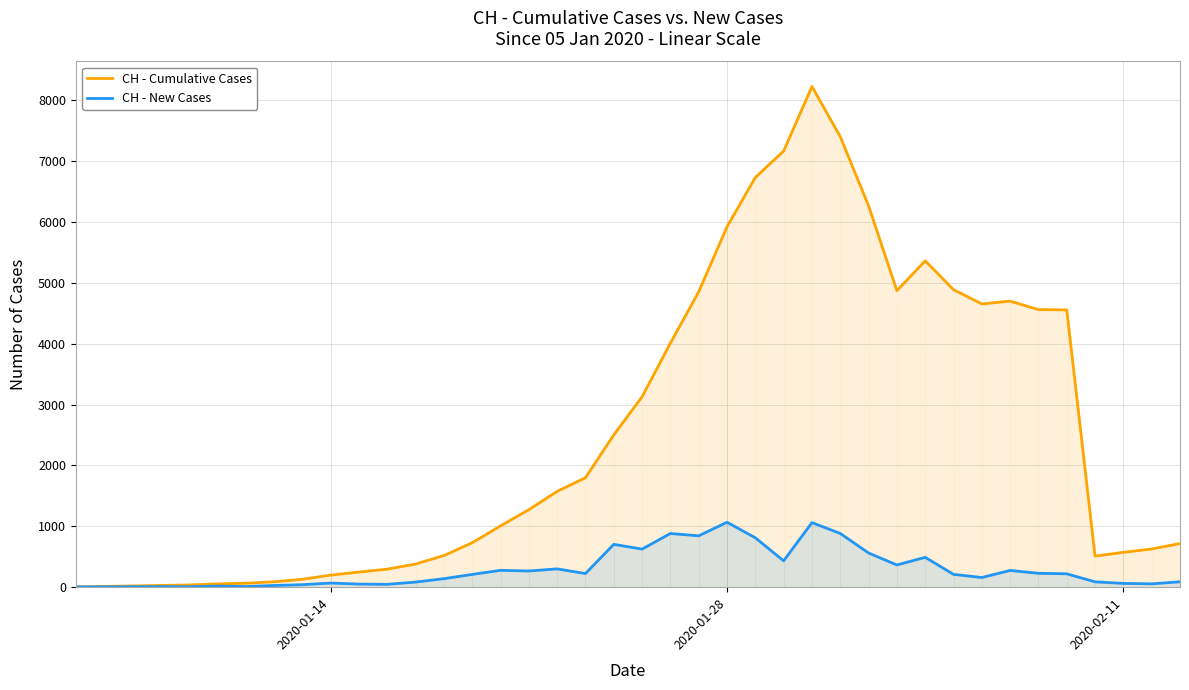

Which series has the largest total across all categories?

CH - Cumulative Cases